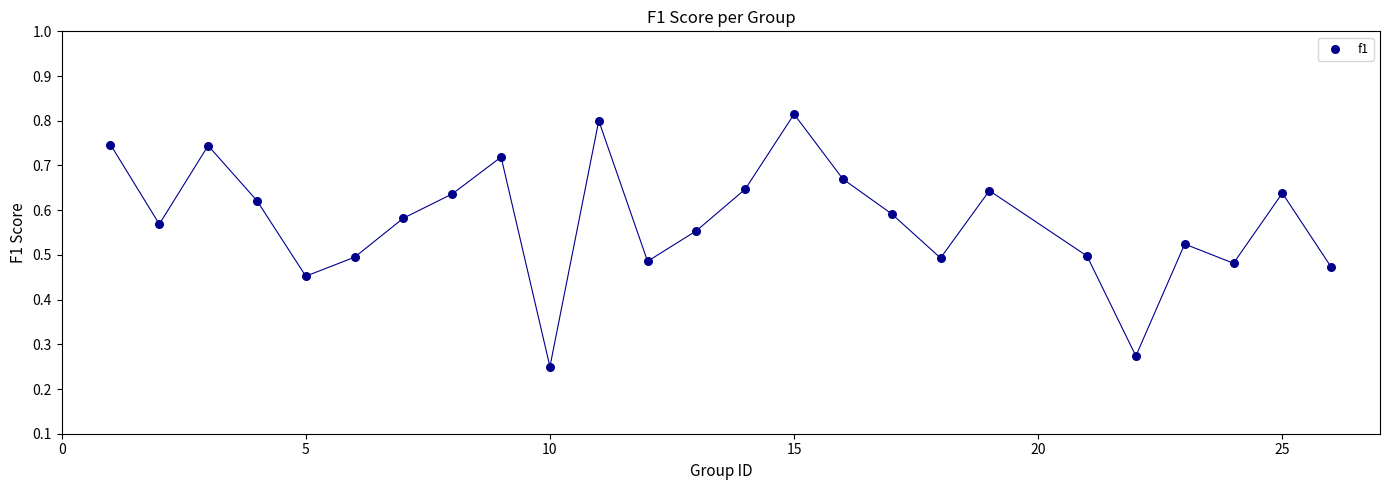

What is the range of X values (max minus min)?

25.0